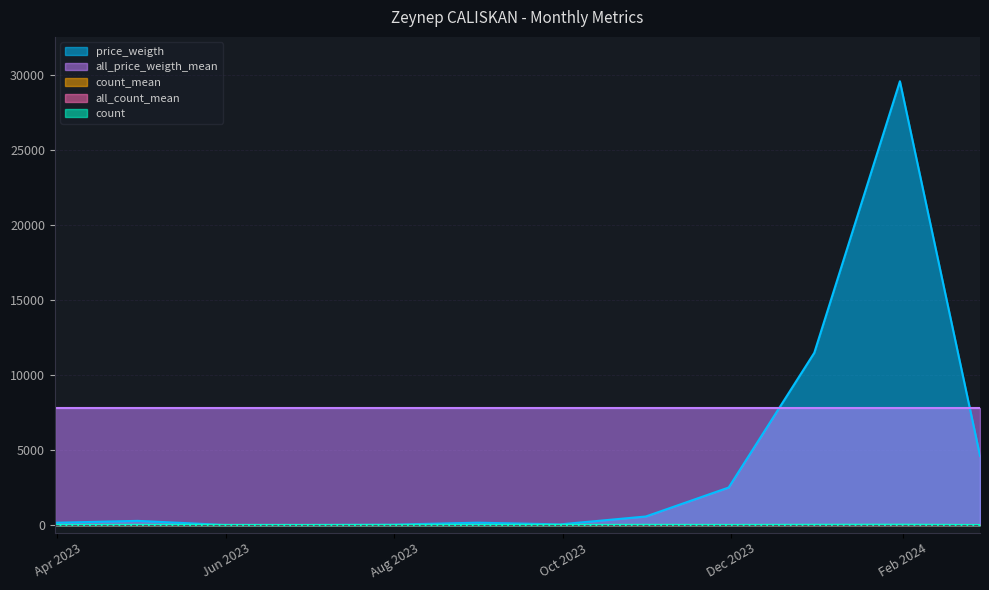

How many data points does each series have?

12